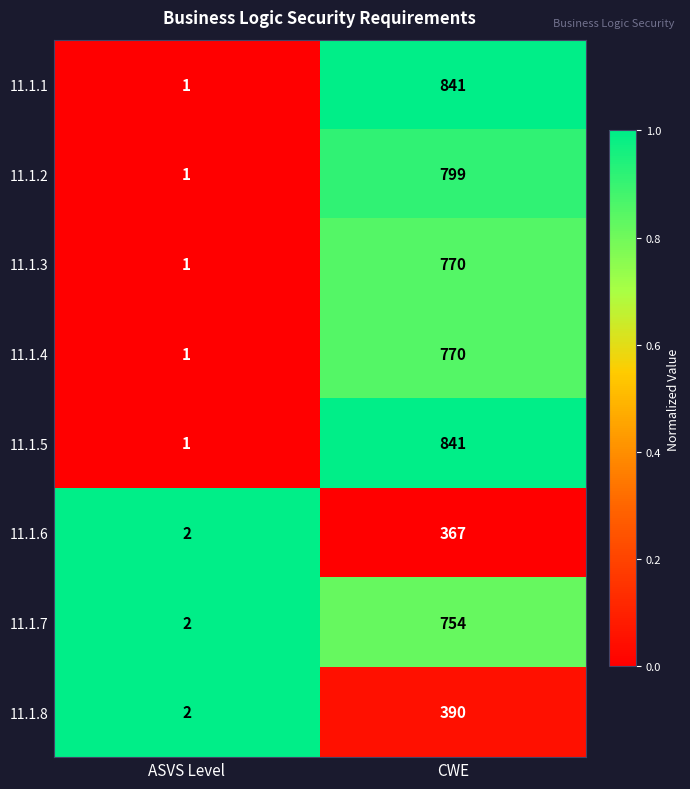

What is the approximate value of 11.1.5 at CWE?

841